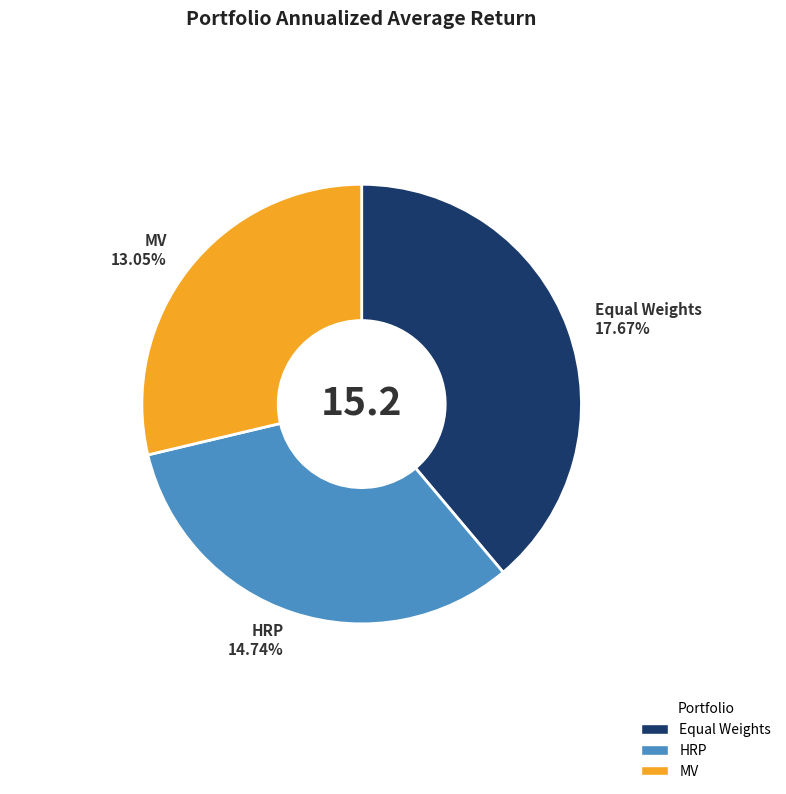

How many segments does this pie chart have?

3